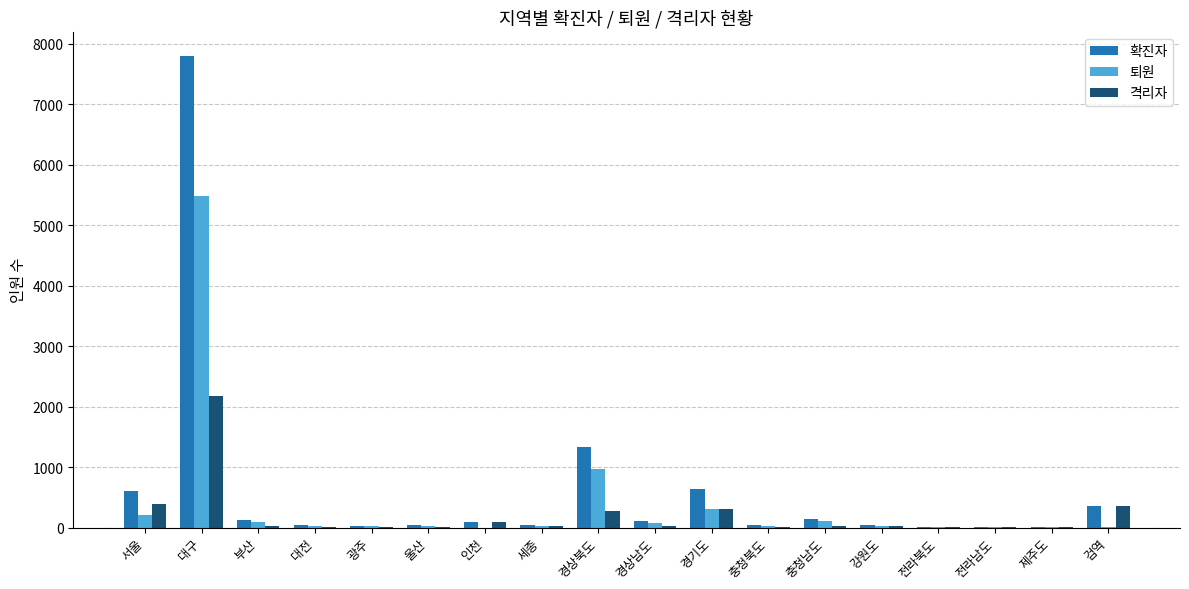

Between 대구 and 울산, which series saw the biggest shift?

확진자